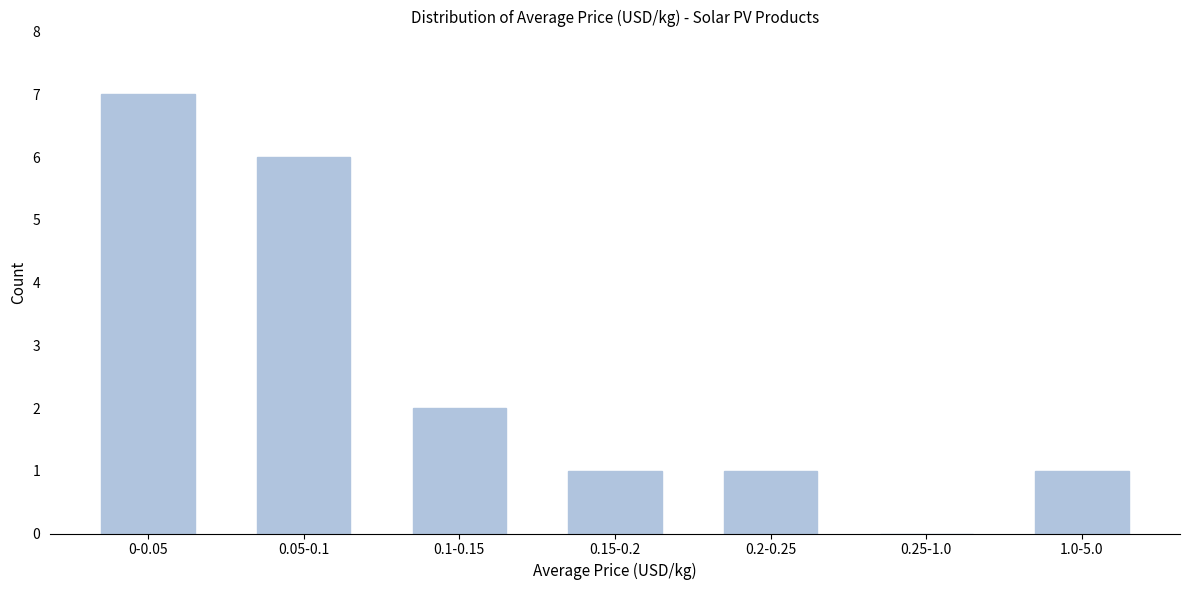

Reading left to right, extract all data points from this chart.

0-0.05=7	0.05-0.1=6	0.1-0.15=2	0.15-0.2=1	0.2-0.25=1	0.25-1.0=0	1.0-5.0=1